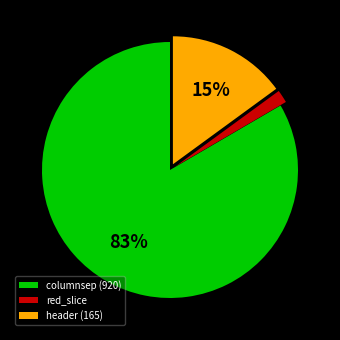

Combined, do red_slice and columnsep (920) account for over 50%?

Yes